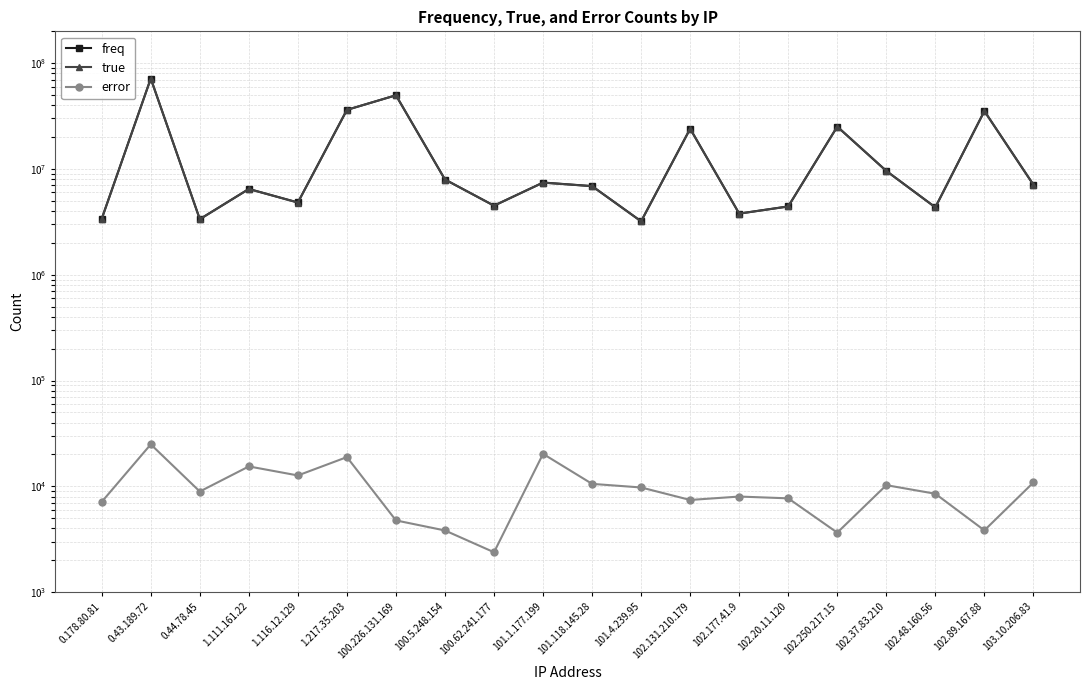

How many data points in error are less than 8934?

10